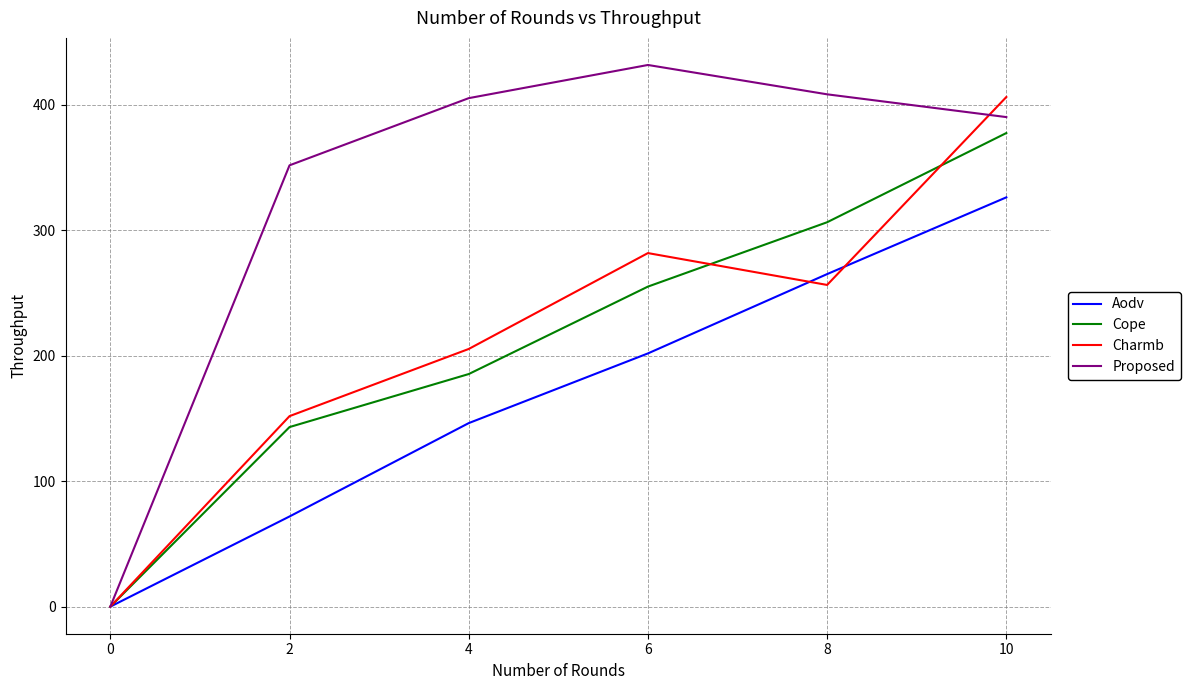

What is the difference between the maximum and minimum values in the Charmb series?

406.4